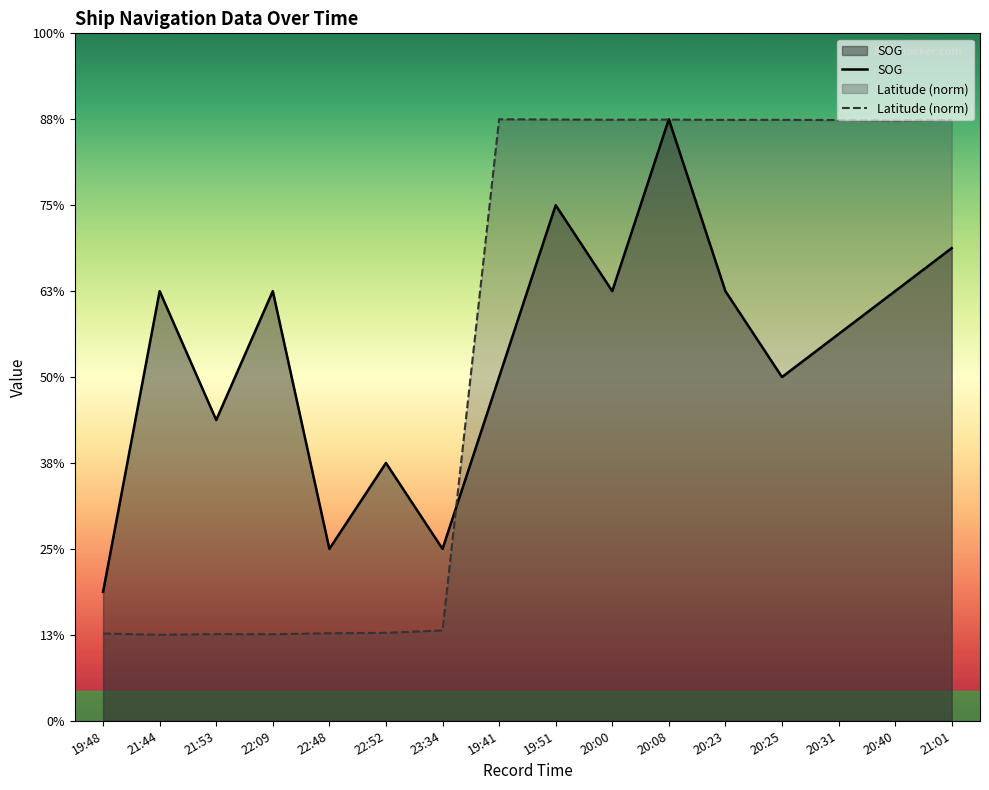

What is the difference between the SOG values at 19:51 and 20:08?

0.2